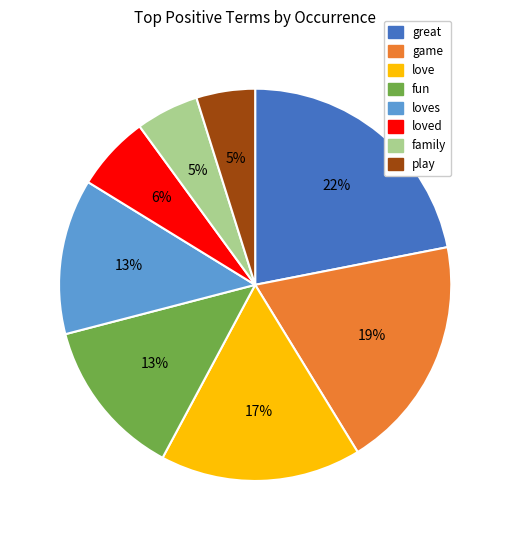

Does any single category account for the majority?

No